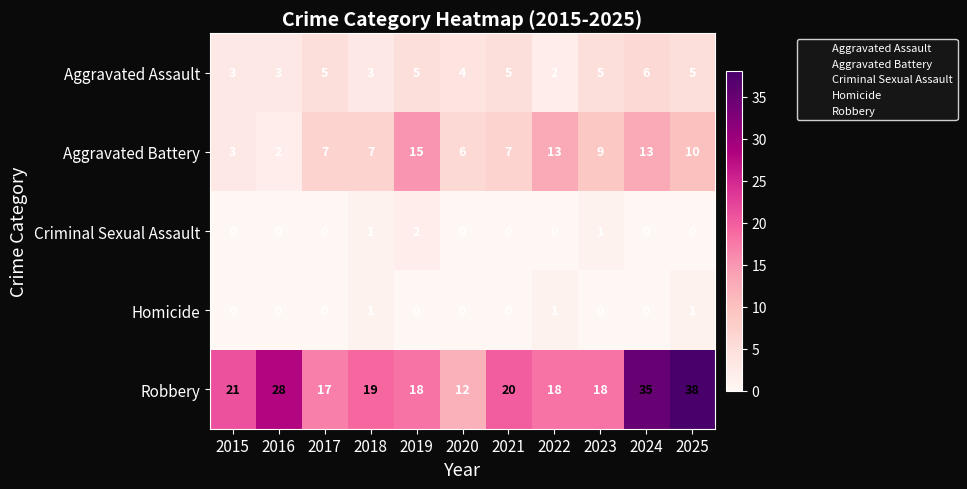

Rank the series by their maximum value, from lowest to highest.

Homicide, Criminal Sexual Assault, Aggravated Assault, Aggravated Battery, Robbery